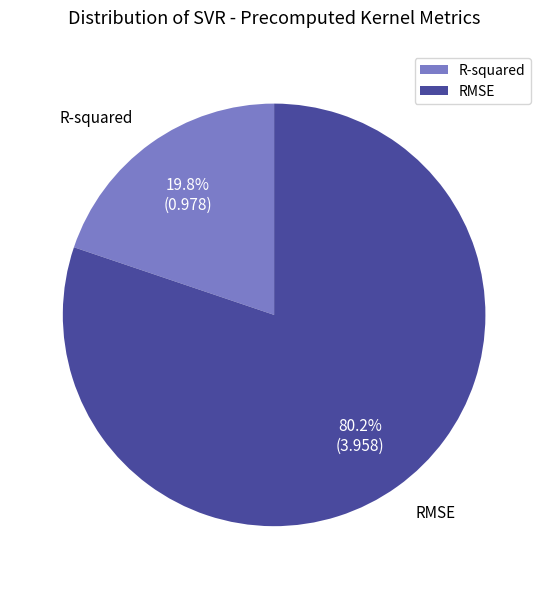

Rank the categories by value from highest to lowest.

RMSE, R-squared